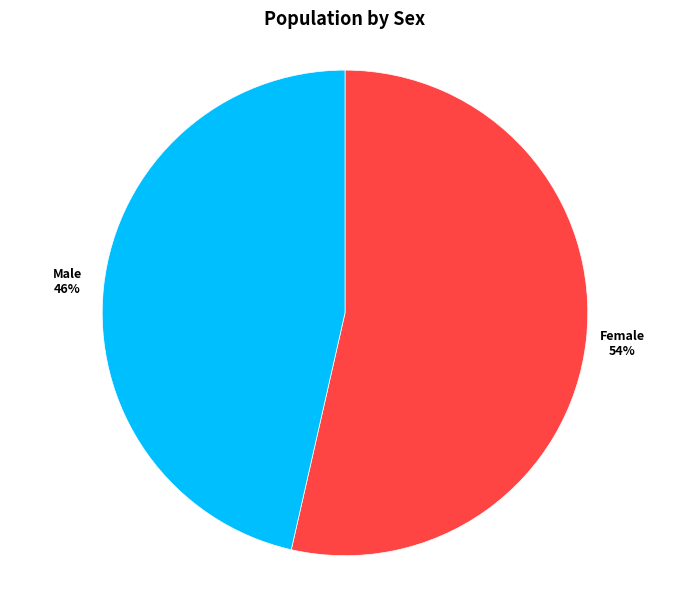

How many slices are in this pie chart?

2